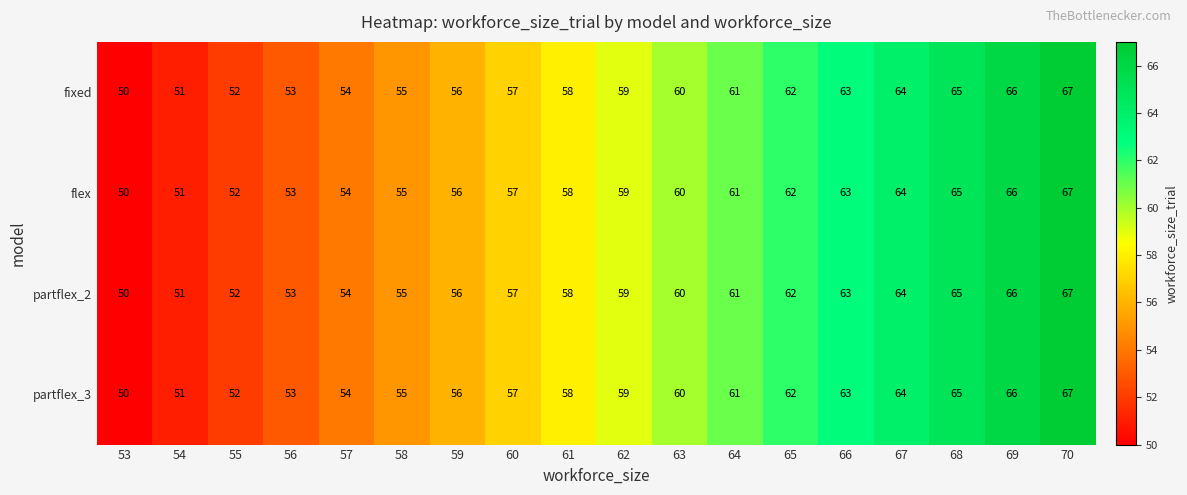

What is the smallest value displayed?

50